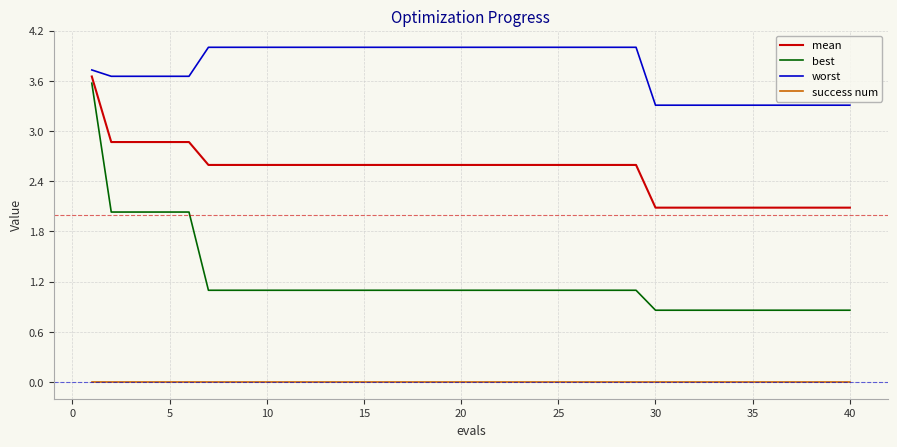

What is the maximum value for worst?

4.0